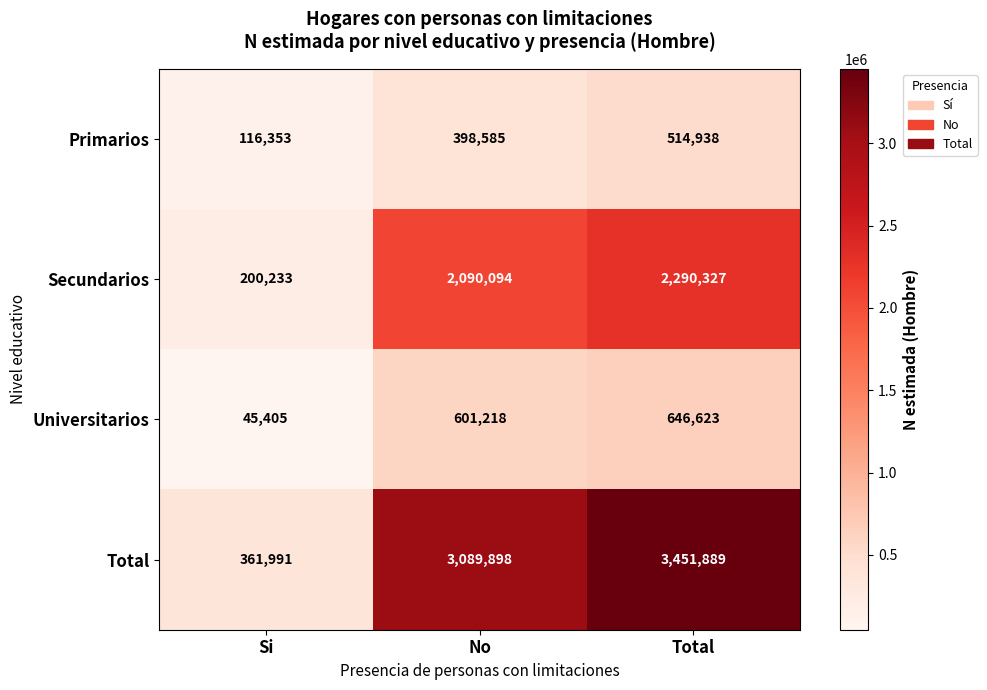

At which label does Secundarios reach its minimum?

Si